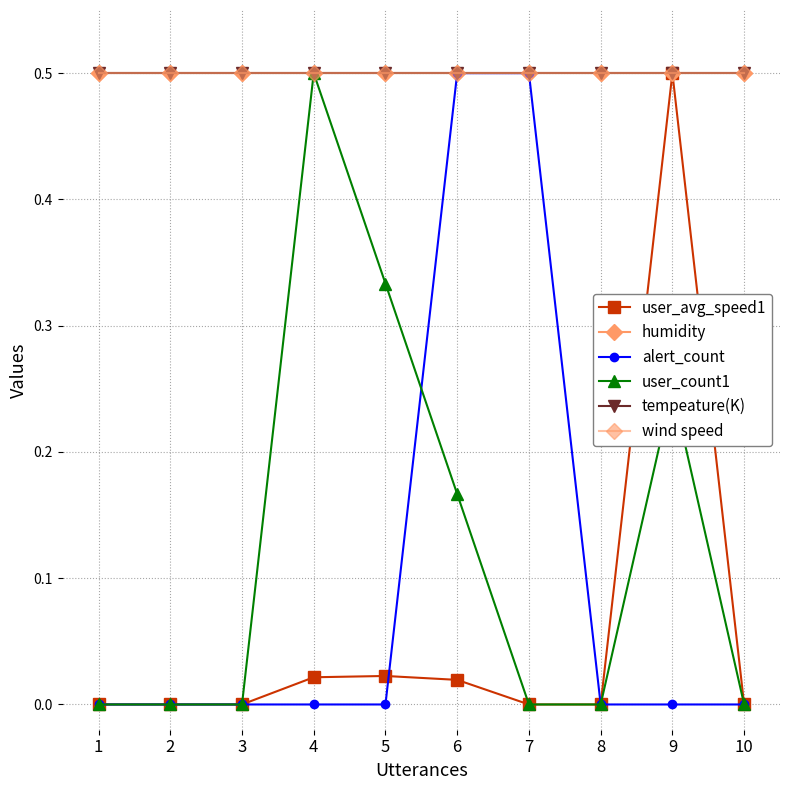

Rank the categories by user_avg_speed1 value from highest to lowest.

9, 5, 4, 6, 1, 2, 3, 7, 8, 10